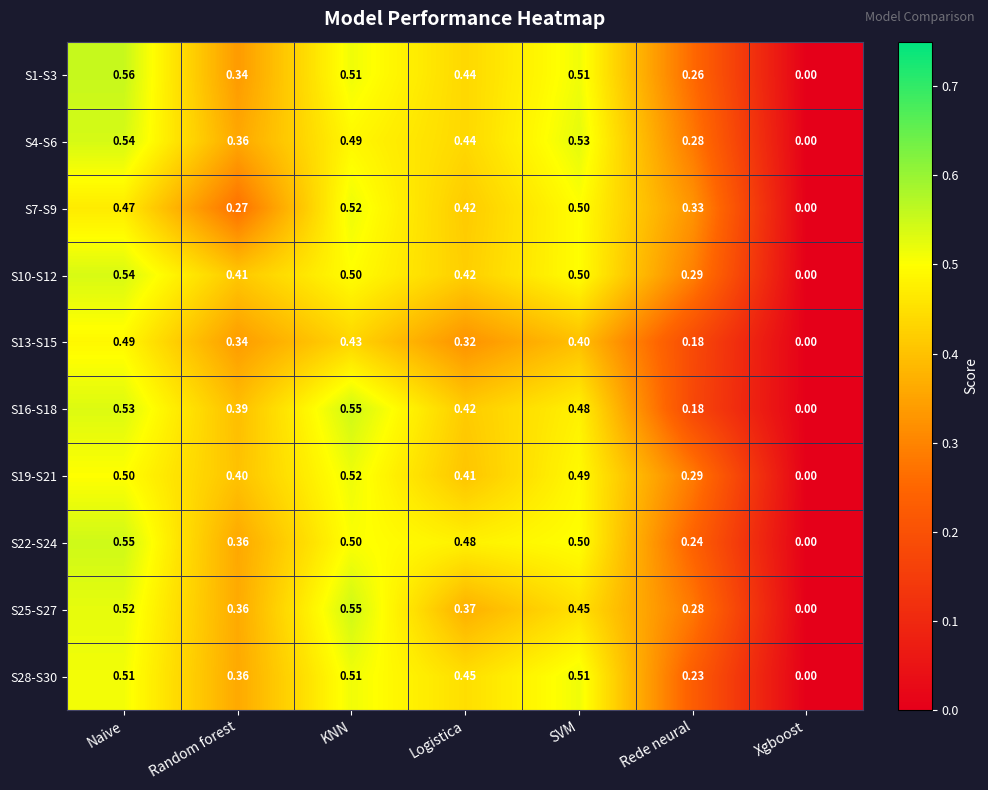

Which label corresponds to the smallest value in the chart?

Xgboost